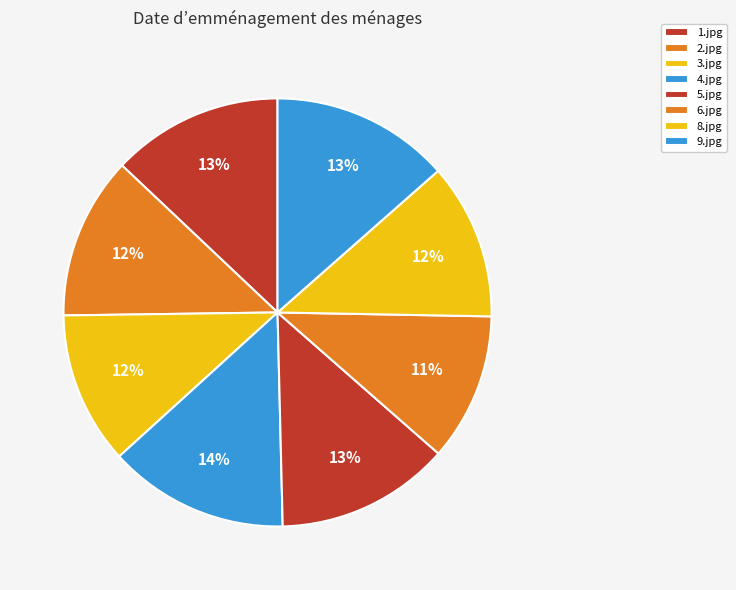

To the nearest percent, what portion does 3.jpg represent?

12%